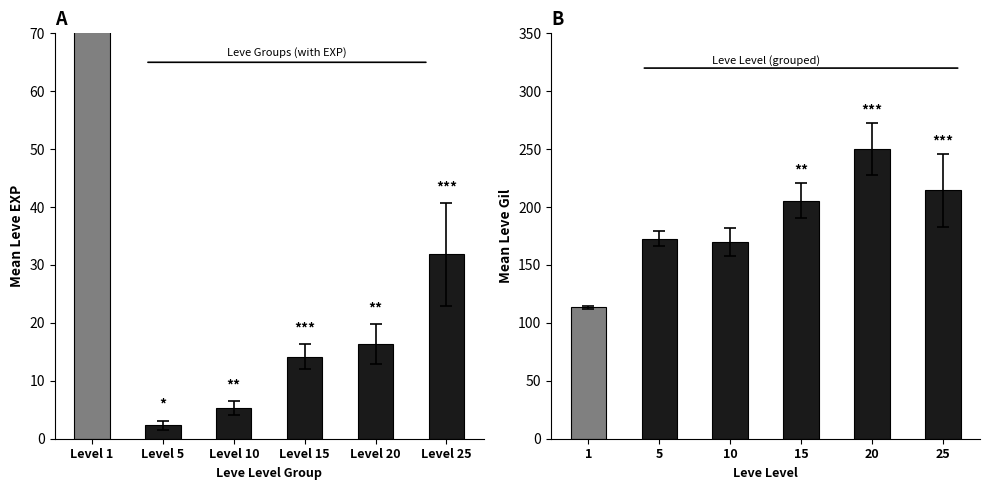

Reading left to right, extract all data points from this chart.

Mean Leve EXP: 283.7	2.3	5.3	14.2	16.3	31.8
Mean Leve Gil: 113.5	172.5	169.8	205.7	250.2	214.5